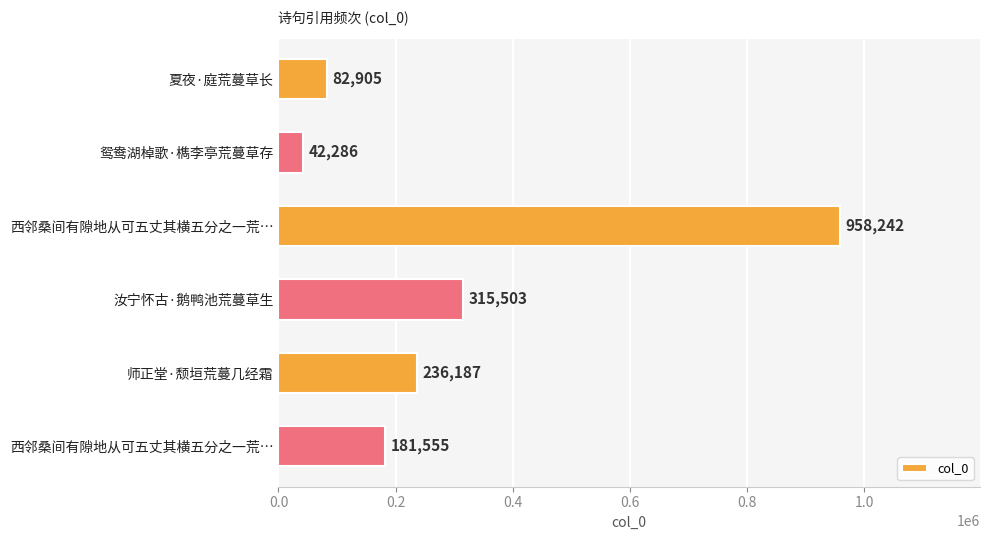

What is the greatest value displayed?

958242